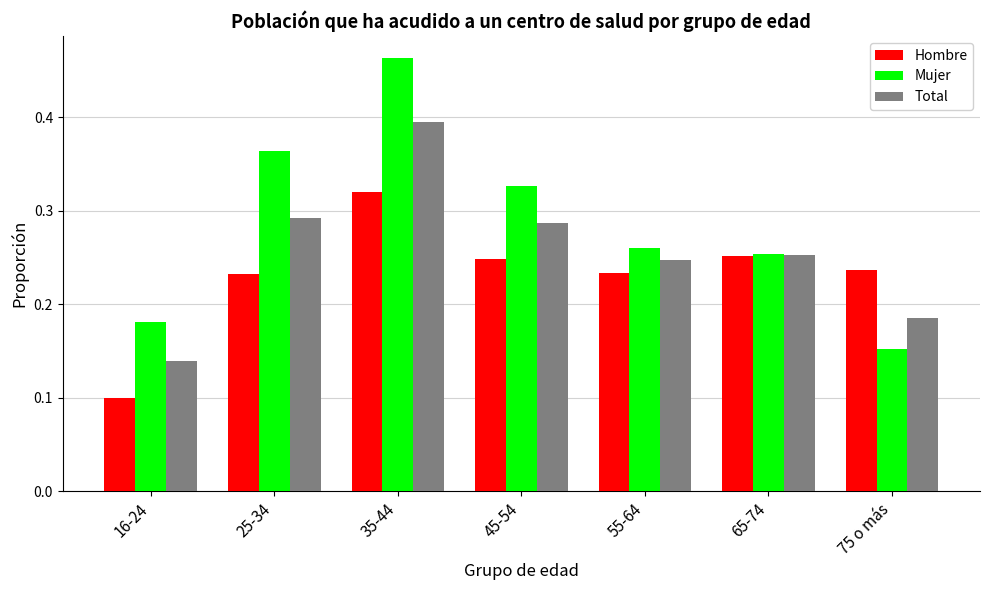

How many bars are there in each group?

3